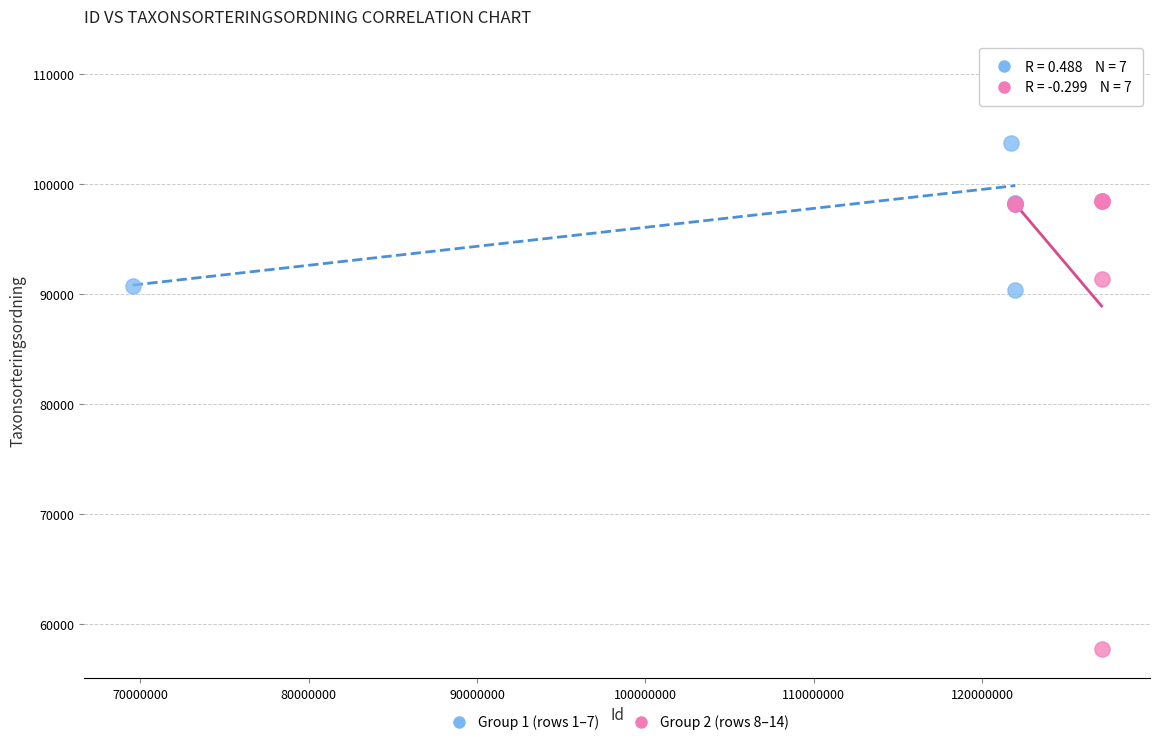

Which series reaches the maximum Y coordinate?

Group 1 (rows 1–7)